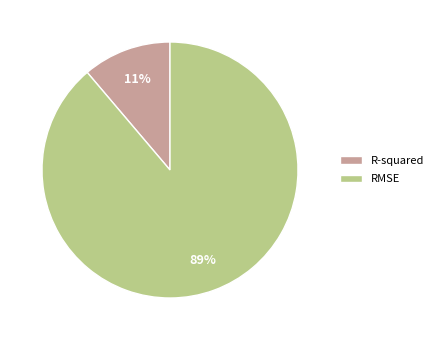

To the nearest percent, what percentage of the pie is R-squared?

11%